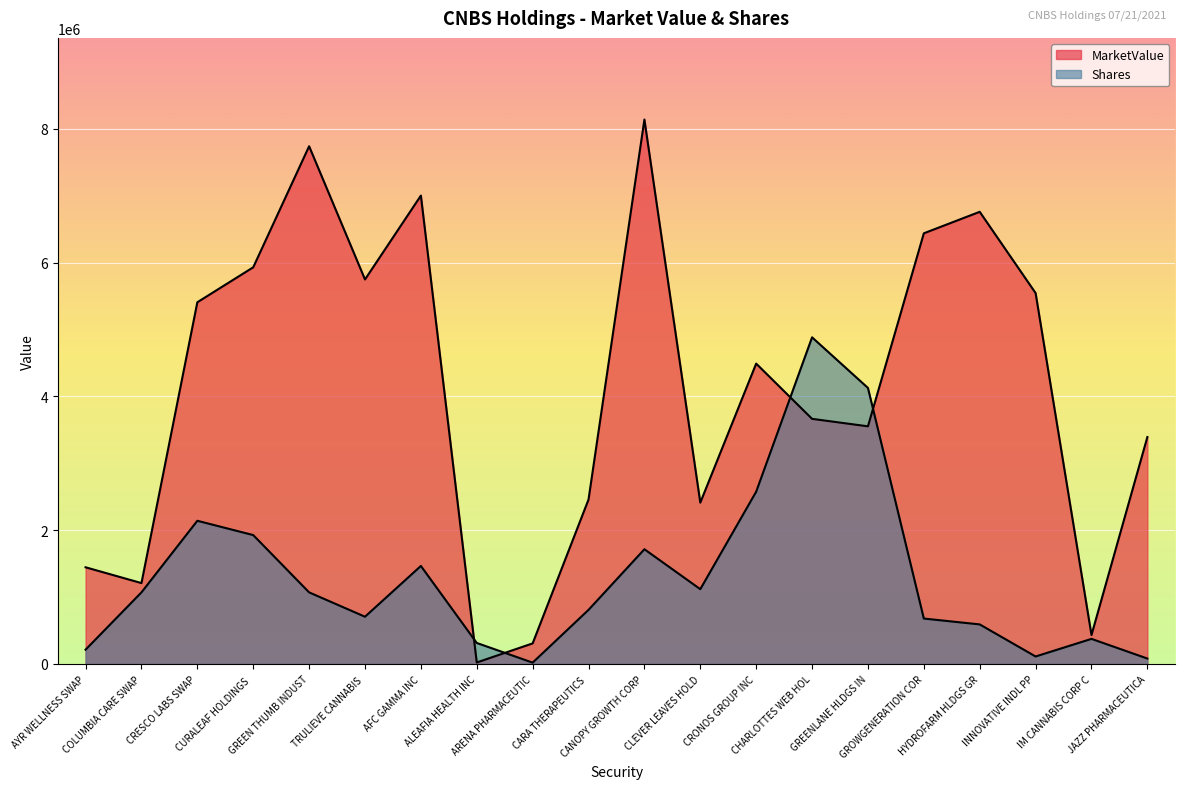

Which series ends up on top after the final intersection of MarketValue and Shares?

MarketValue